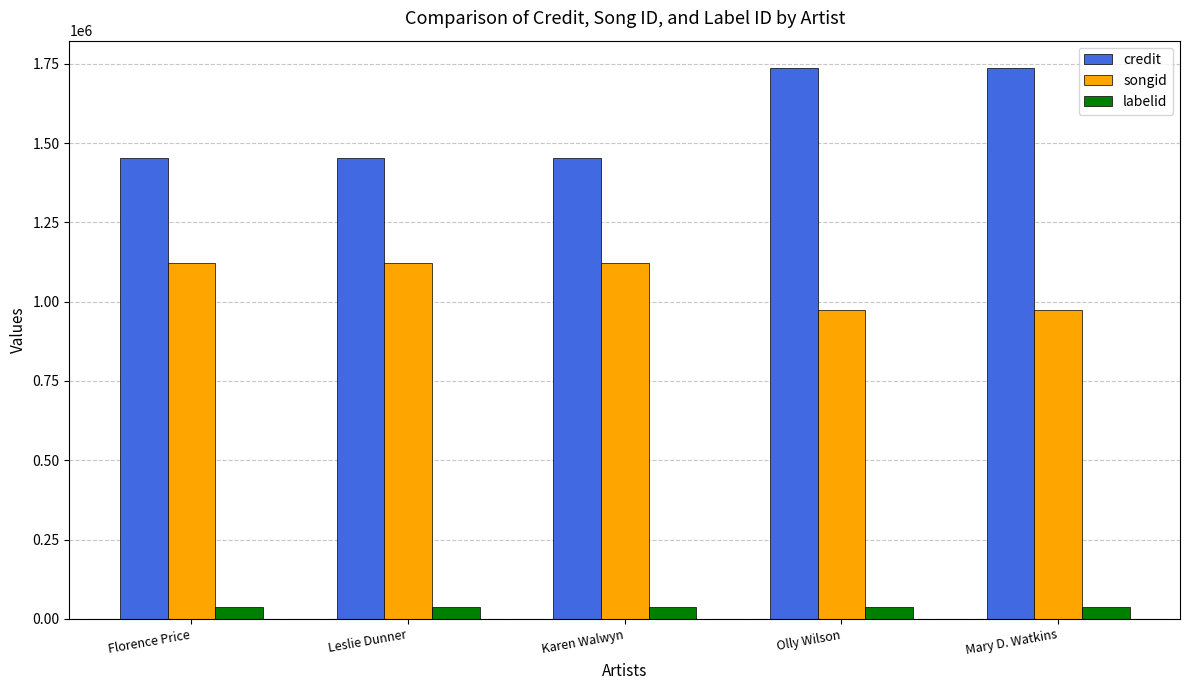

Reading right to left, list all the values displayed in this chart.

credit: 1736397	1736397	1451694	1451694	1451694
songid: 974266	974266	1121969	1121969	1121969
labelid: 38210	38210	38210	38210	38210